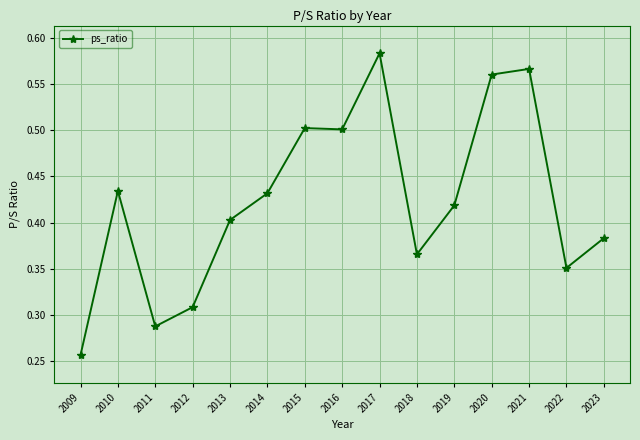

Which category has the highest value across all series?

2017